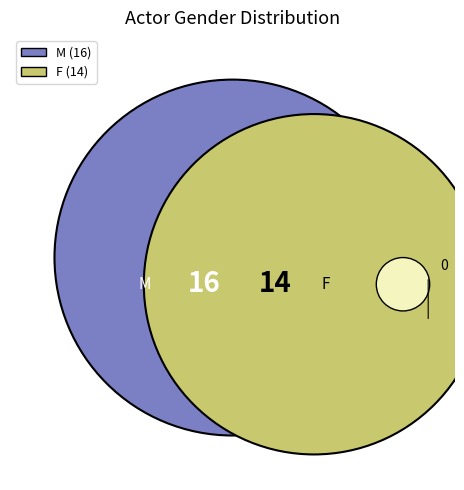

To the nearest percent, what is the average slice percentage?

50%